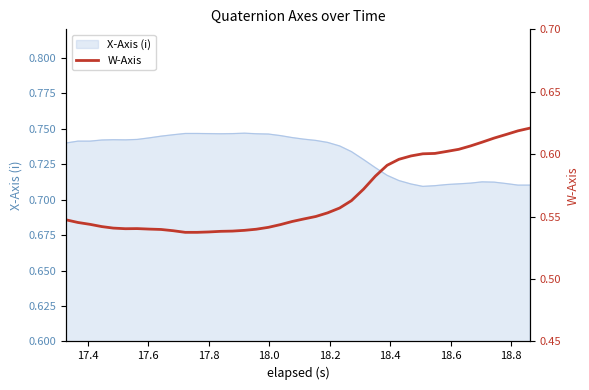

How many lines are shown in the chart?

1